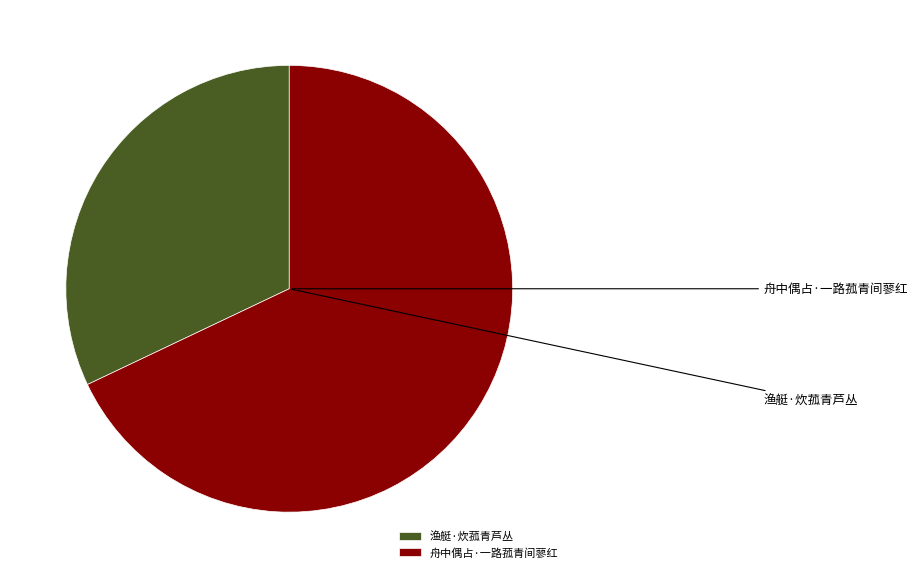

Is there a majority slice in this chart?

Yes